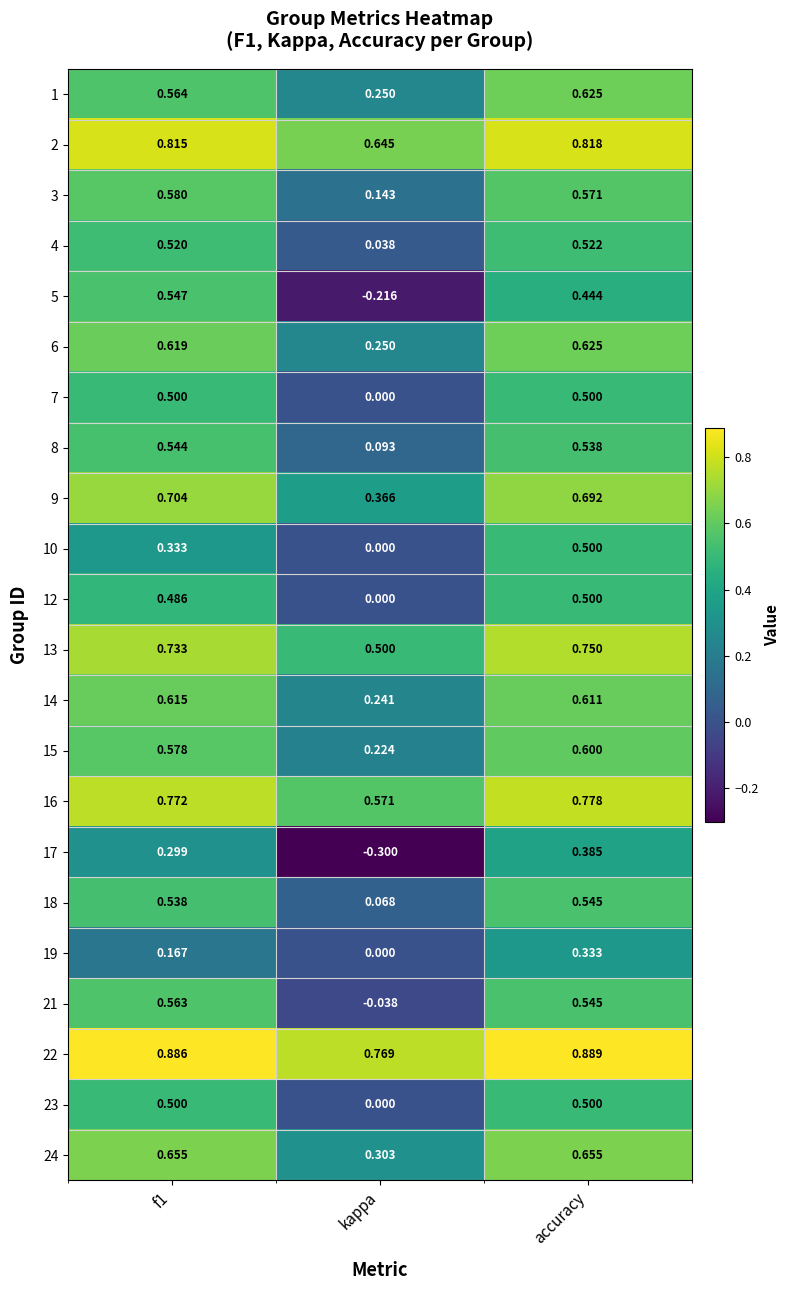

At which label does 19 reach its minimum?

kappa